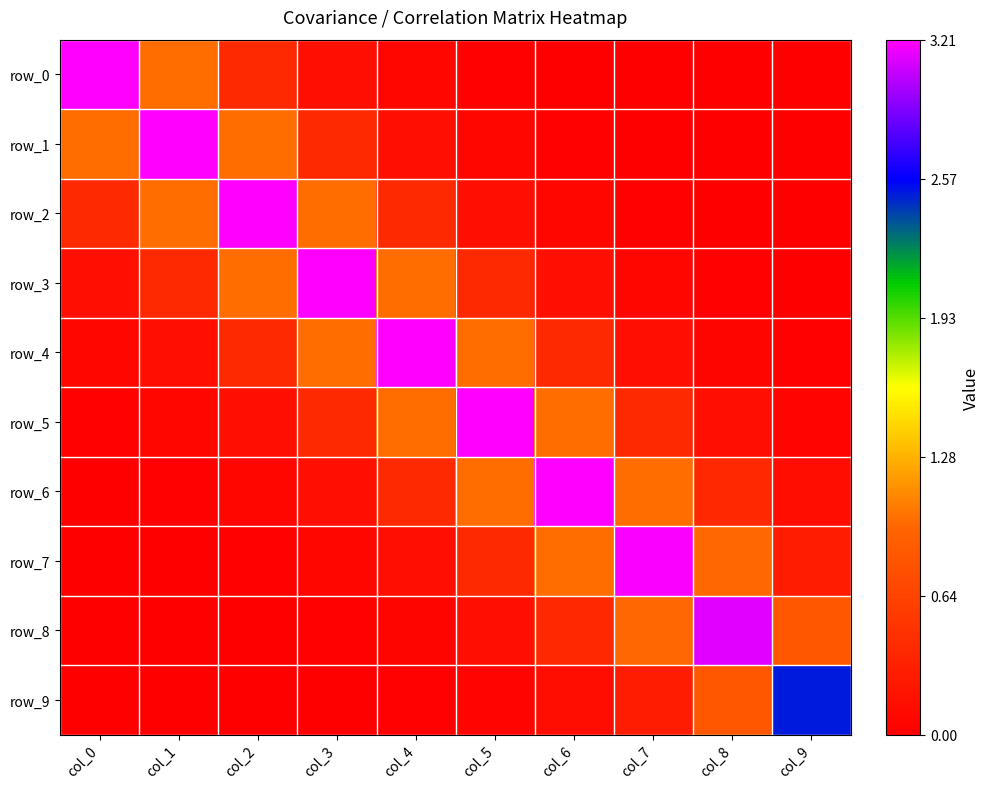

What is the difference between the row_5 values at col_1 and col_4?

0.9